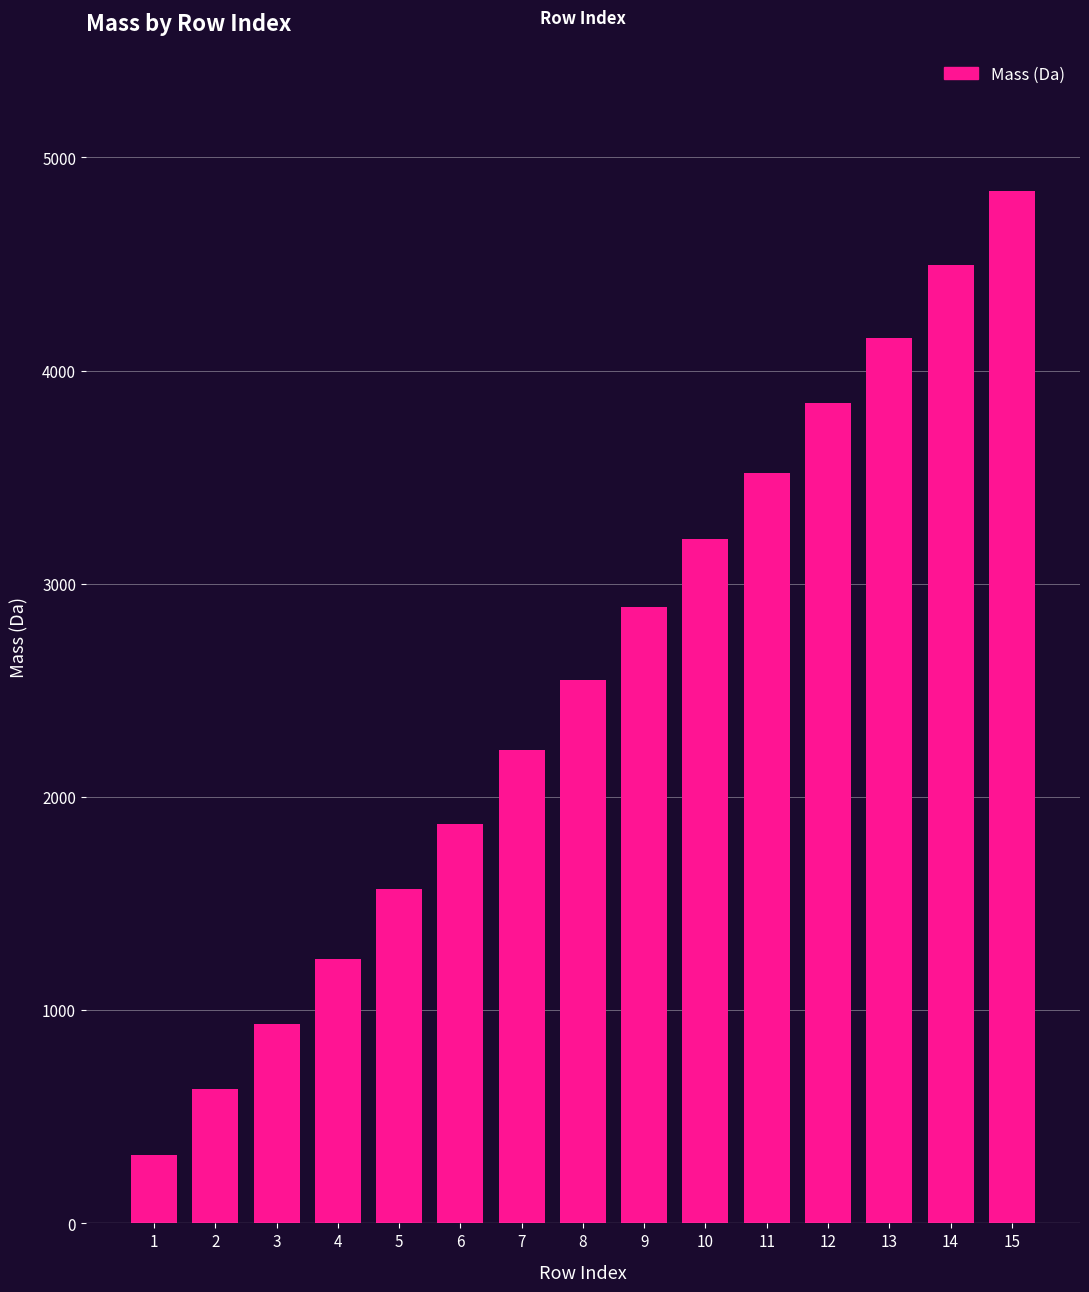

Reading left to right, list all the values displayed in this chart.

323.1	628.1	934.1	1239.2	1568.2	1874.2	2219.3	2548.3	2893.4	3212.4	3517.5	3846.5	4151.6	4496.6	4841.7